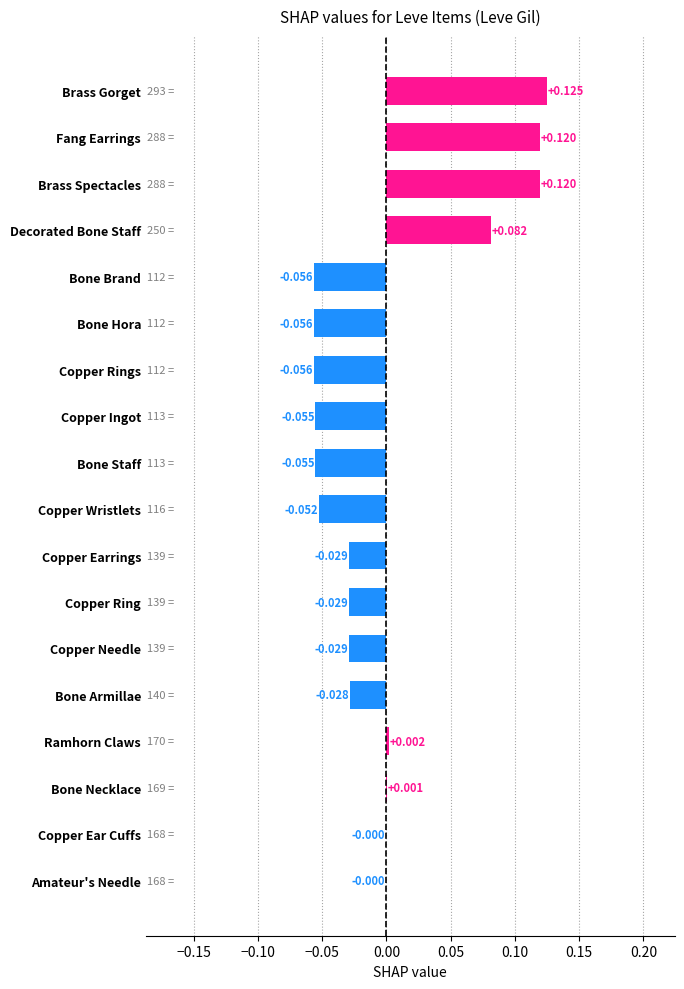

Which label corresponds to the largest value in the chart?

Brass Gorget